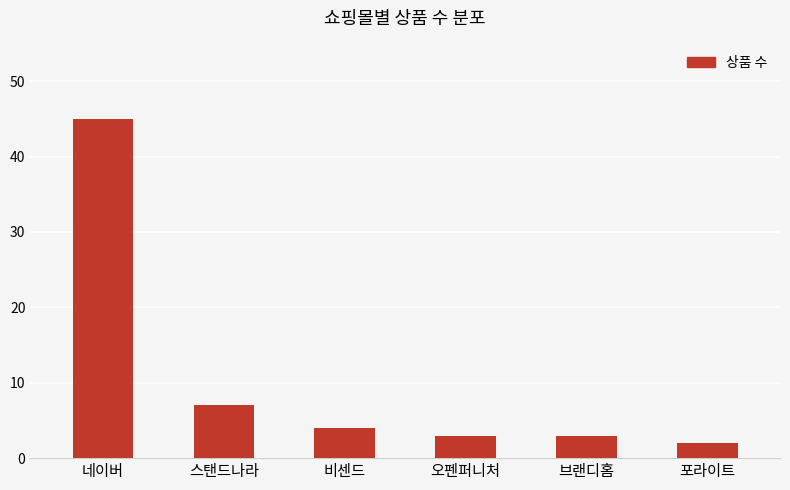

Is it true that the value at 포라이트 is 2?

True